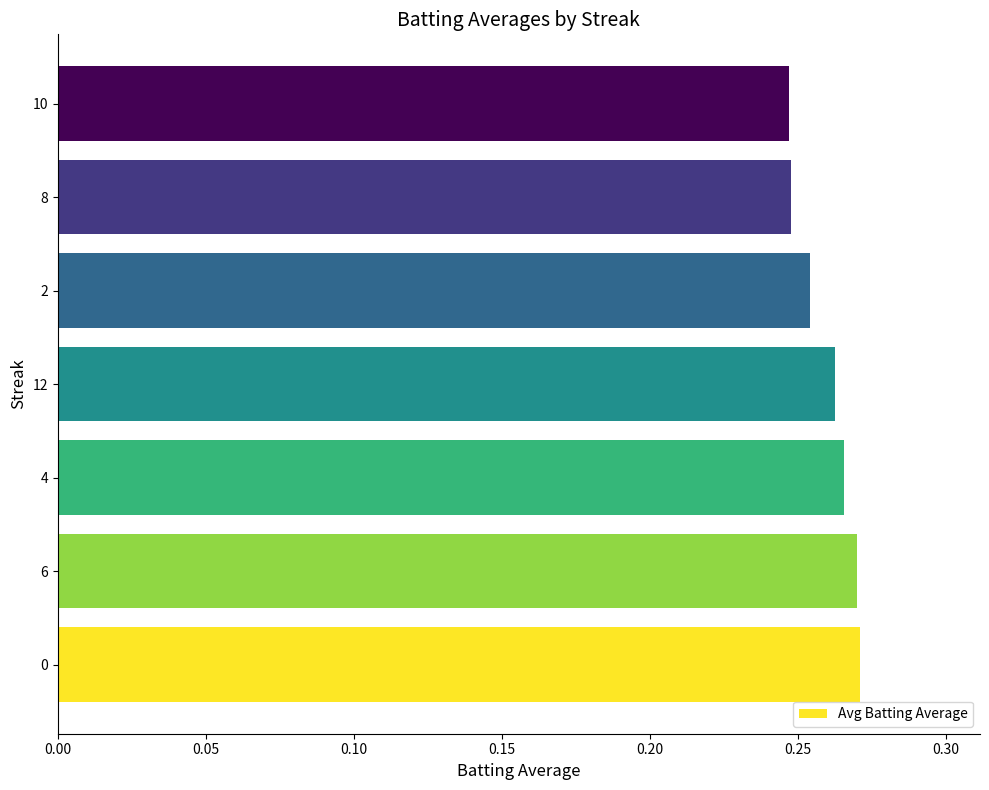

What is the sum of the values at 4 and 0?

0.5